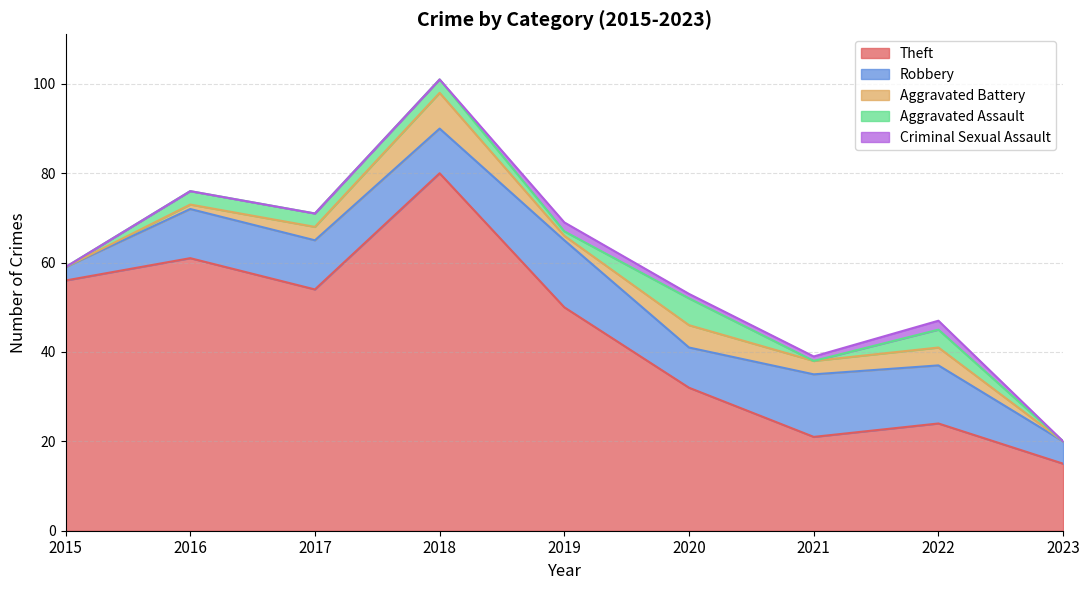

Does the chart display data point markers on the line(s)?

No